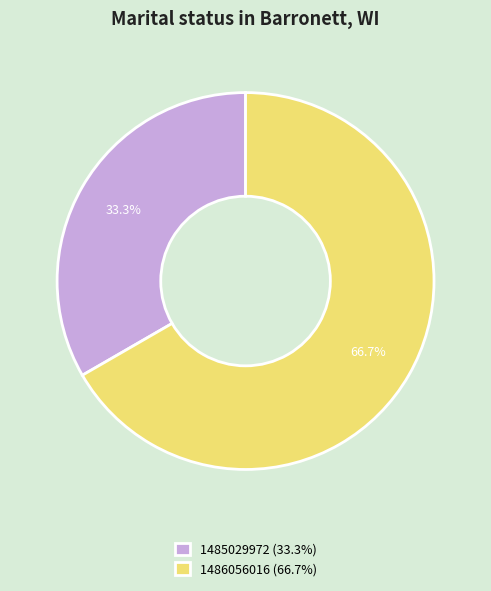

To the nearest percent, what is the average slice percentage?

50%